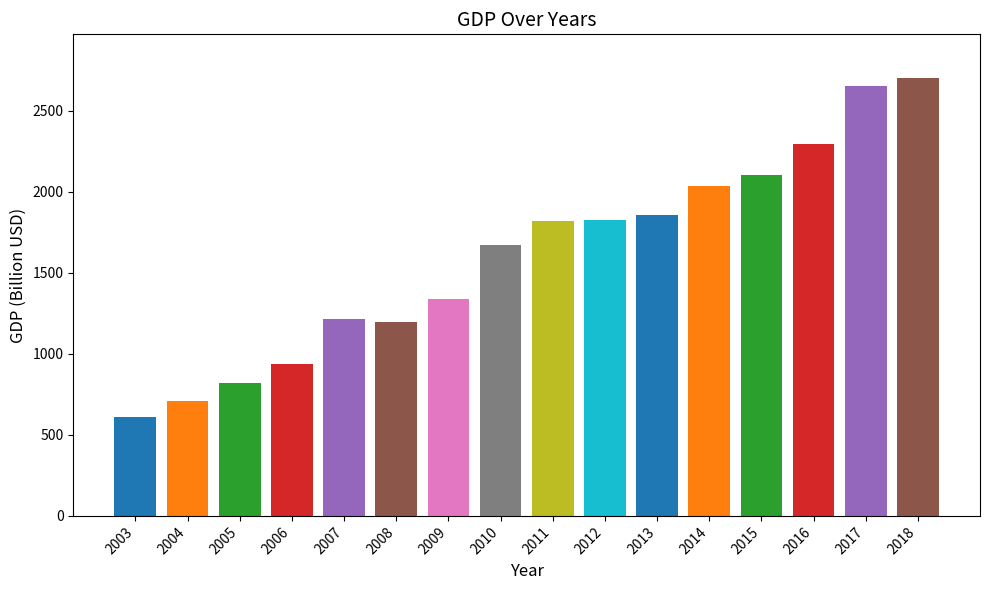

Is it true that the value at 2005 is 820.4?

True